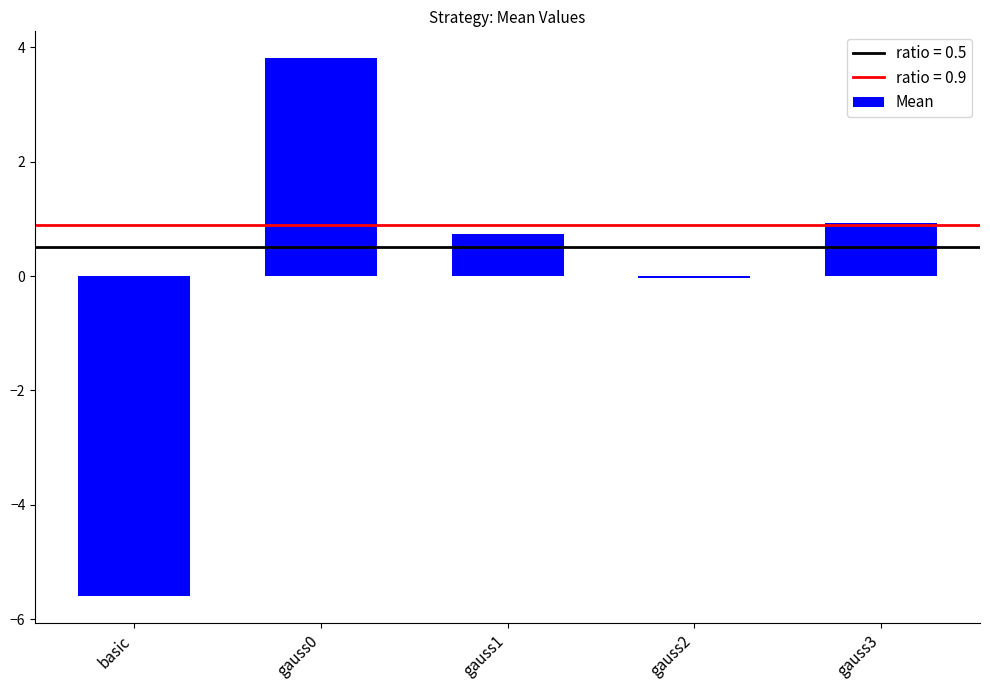

Which category has the lowest value across all series?

basic